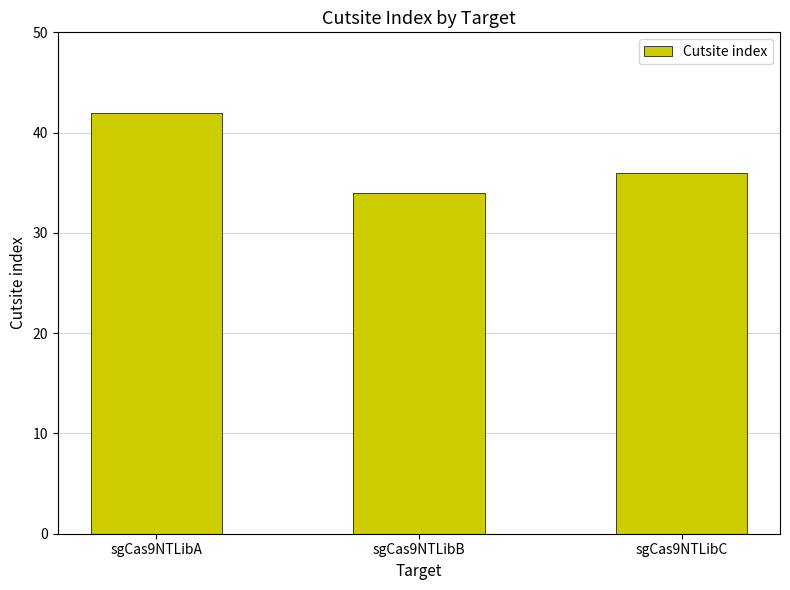

List the labels in order of value, largest first.

sgCas9NTLibA, sgCas9NTLibC, sgCas9NTLibB